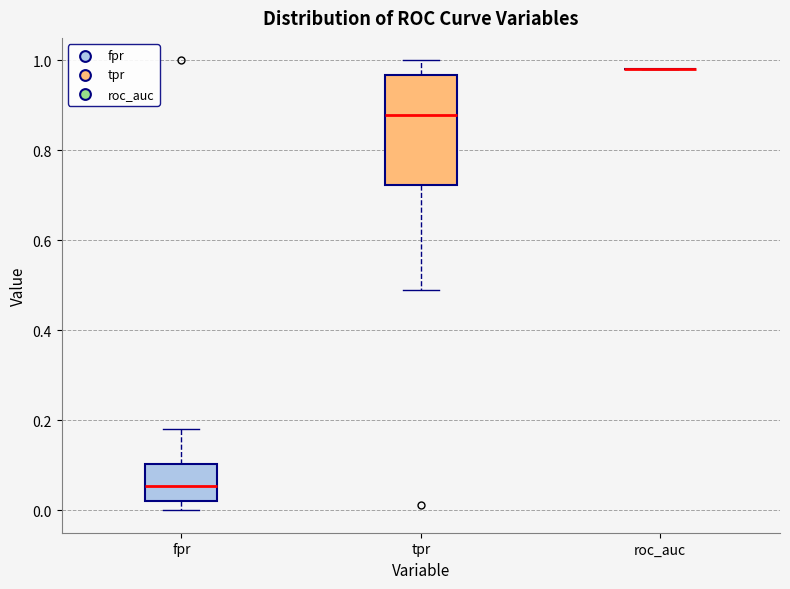

Reading left to right, read every box against the y-axis: the position of its median line, the range the box covers, and the ends of its whiskers. The values are not printed on the chart, so give them approximately, as read against the axis.

fpr: median 0.06, box 0.02 to 0.10, whiskers 0.00 to 0.18
tpr: median 0.88, box 0.72 to 0.96, whiskers 0.48 to 1.00
roc_auc: box collapsed to a line at 0.98, whiskers 0.98 to 0.98